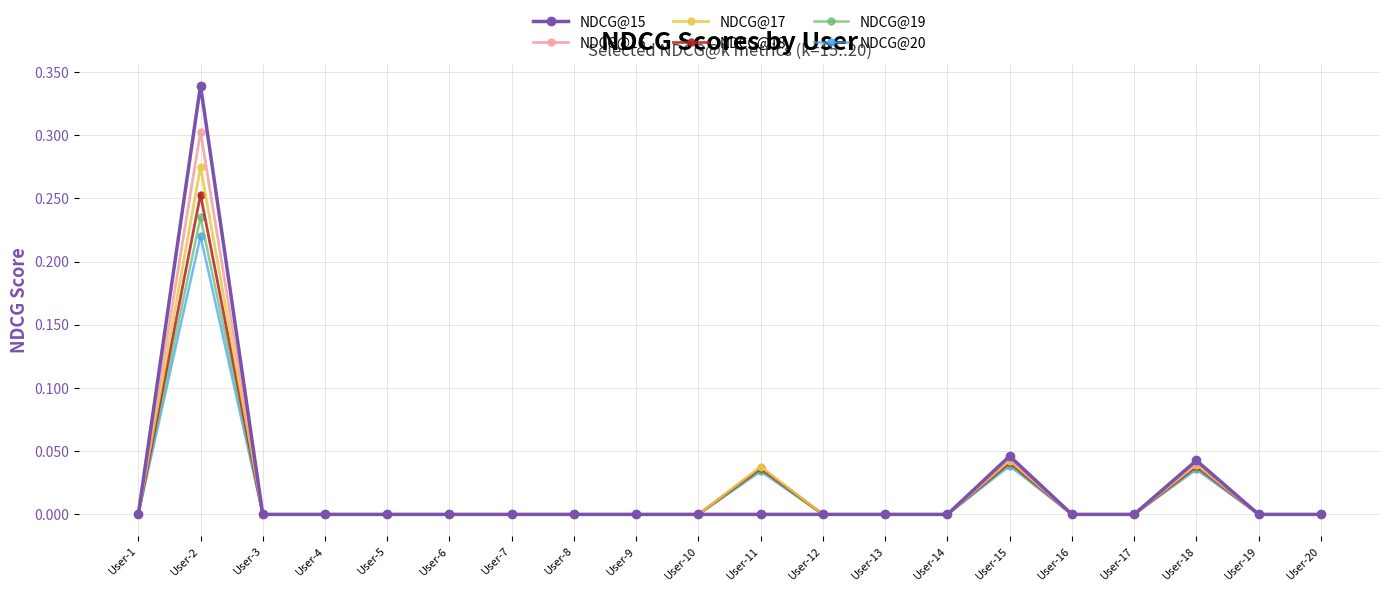

At which category is the sum across all series the highest?

User-2